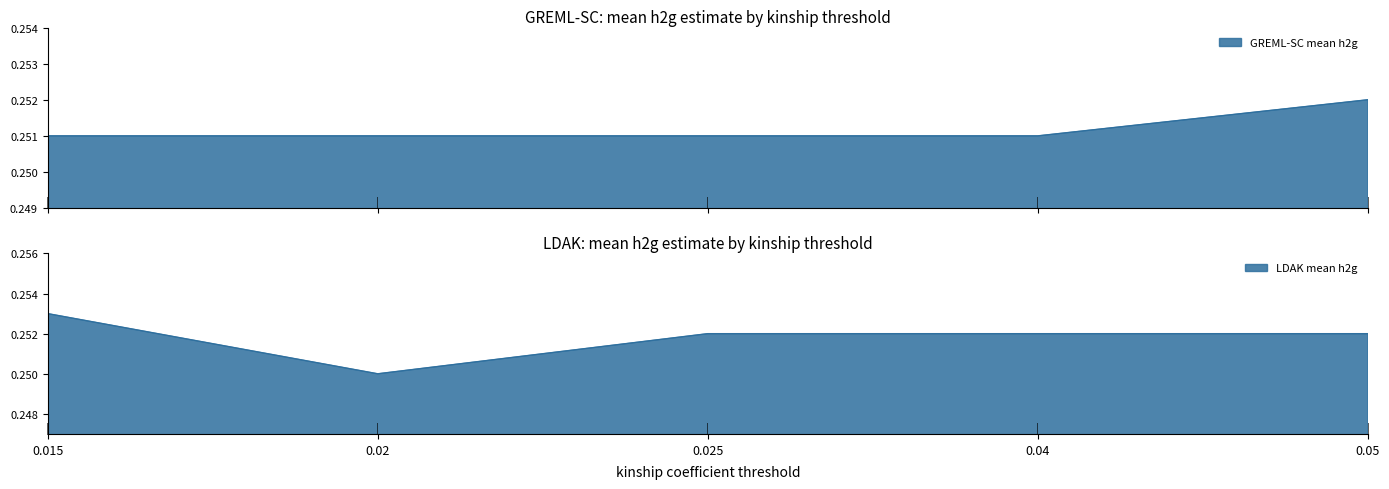

How many GREML-SC mean h2g values are between 0 and 1?

5